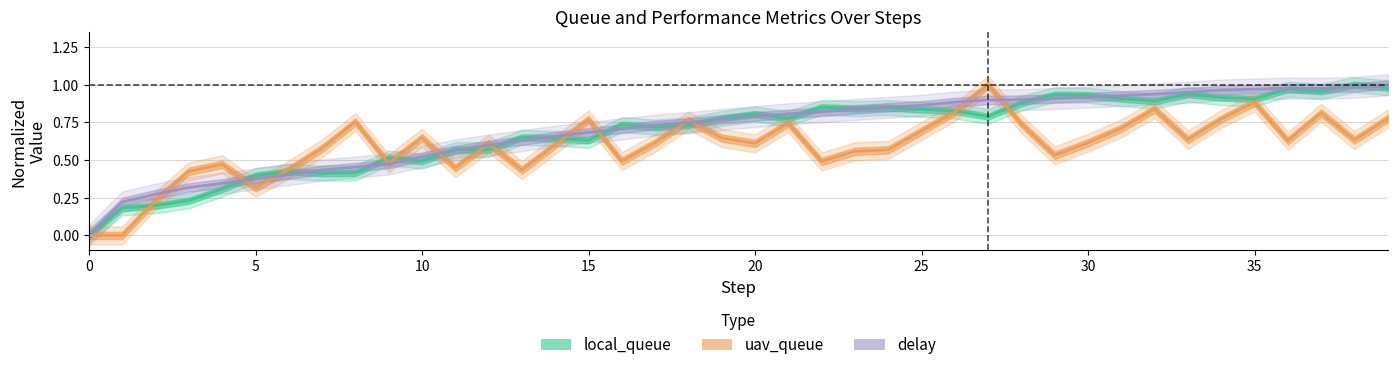

Read the delay value at 10.

0.5